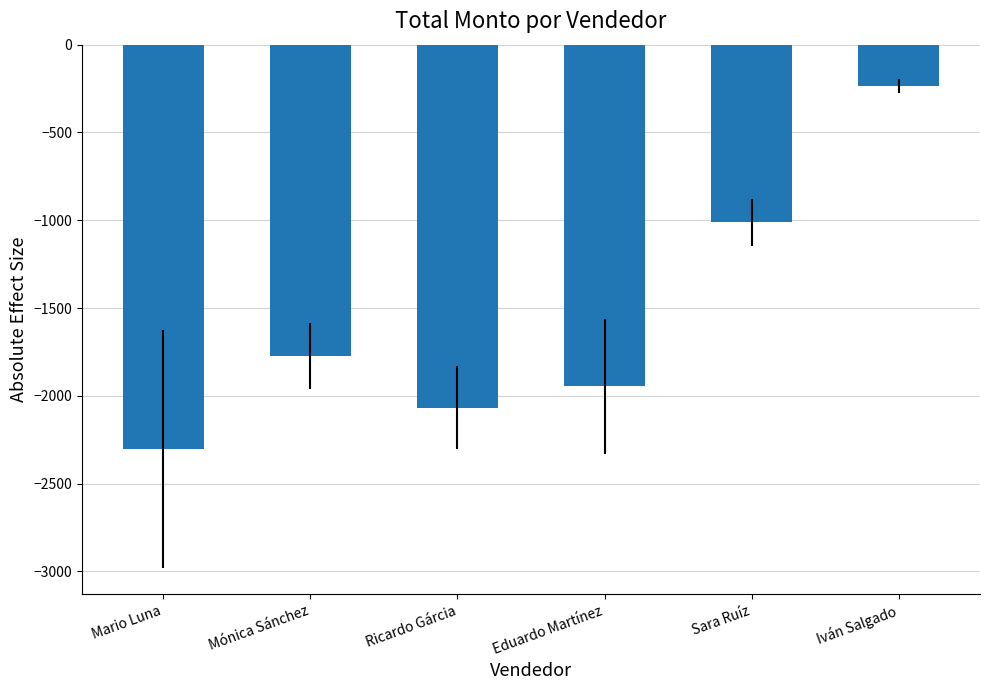

Where does the data first go above -1772?

Sara Ruíz